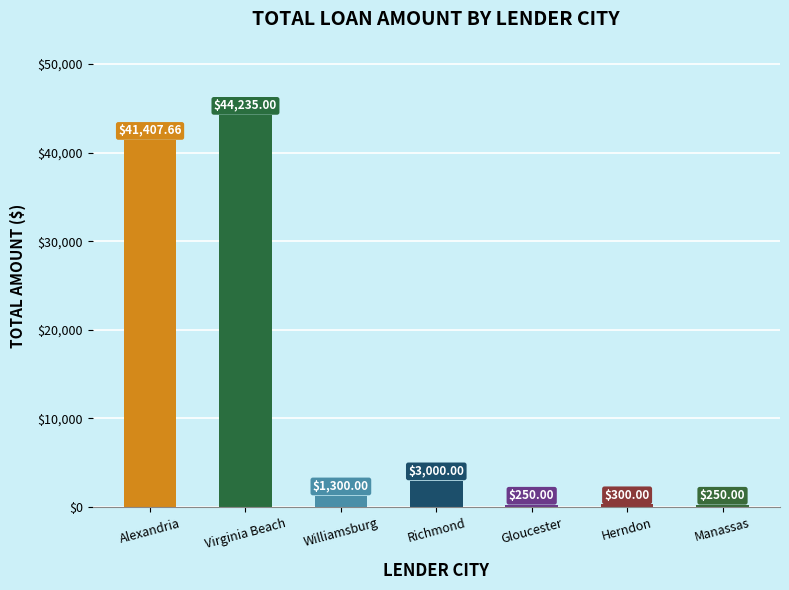

Which has a higher value, Gloucester or Richmond?

Richmond